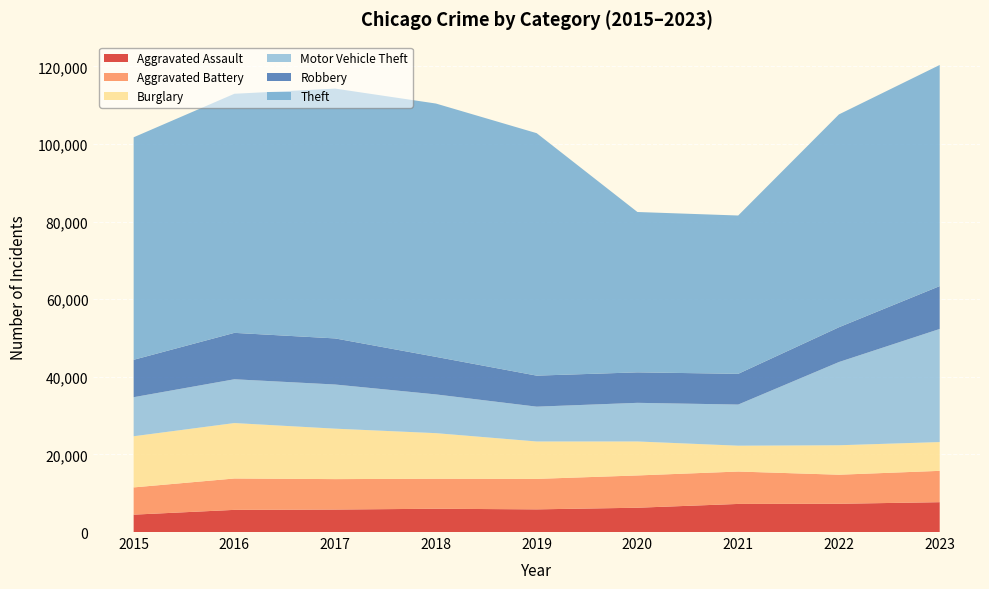

Reading left to right, transcribe all the data shown in this chart.

Aggravated Assault: 2015=4480	2016=5712	2017=5793	2018=6001	2019=5841	2020=6263	2021=7242	2022=7281	2023=7693
Aggravated Battery: 2015=7019	2016=8086	2017=7845	2018=7735	2019=7857	2020=8319	2021=8347	2022=7489	2023=8074
Burglary: 2015=13184	2016=14289	2017=13001	2018=11747	2019=9638	2020=8758	2021=6662	2022=7593	2023=7420
Motor Vehicle Theft: 2015=10068	2016=11286	2017=11380	2018=9985	2019=8977	2020=9959	2021=10603	2022=21452	2023=29151
Robbery: 2015=9638	2016=11960	2017=11880	2018=9681	2019=7995	2020=7855	2021=7918	2022=8965	2023=11045
Theft: 2015=57350	2016=61622	2017=64386	2018=65288	2019=62492	2020=41327	2021=40806	2022=54855	2023=56993